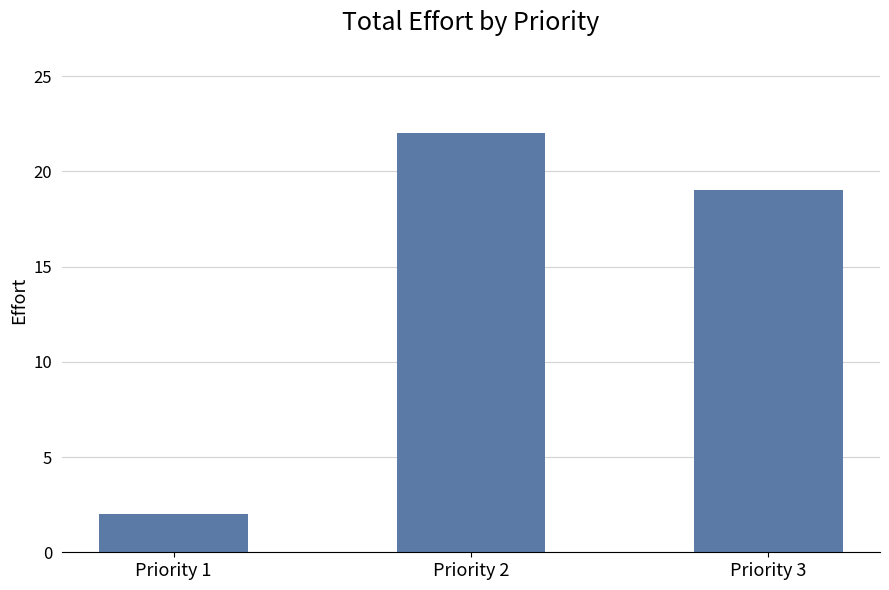

True or false: the data shows 12 at Priority 2.

False